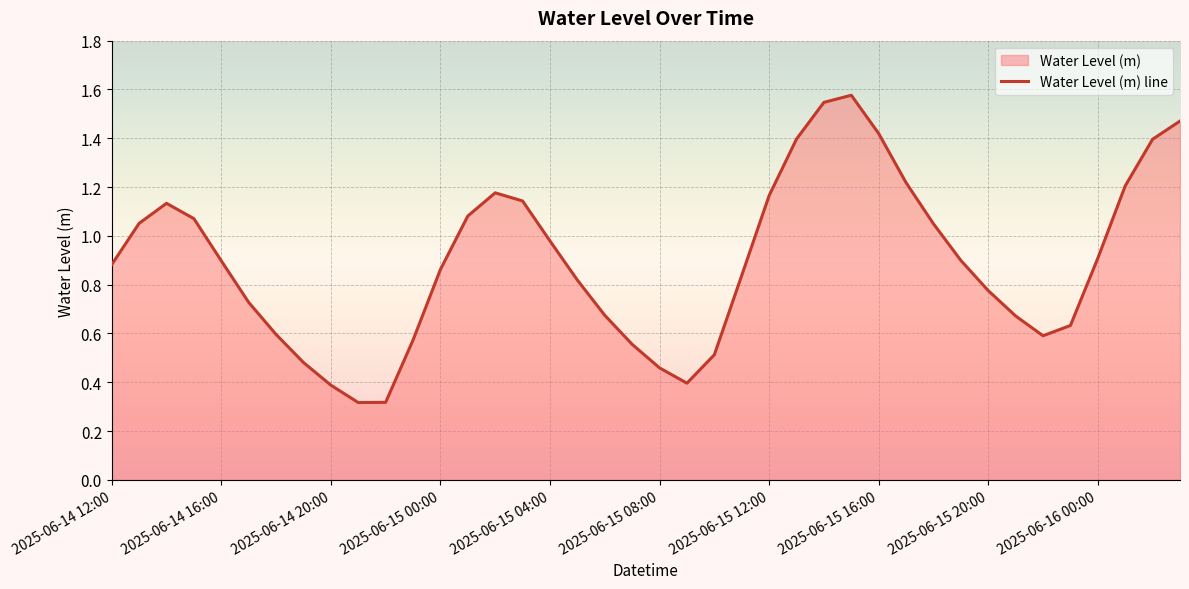

Rank the categories by value from lowest to highest.

2025-06-14 21:00, 2025-06-14 22:00, 2025-06-14 20:00, 2025-06-15 09:00, 2025-06-15 08:00, 2025-06-14 19:00, 2025-06-15 10:00, 2025-06-15 07:00, 2025-06-14 23:00, 2025-06-15 22:00, 2025-06-14 18:00, 2025-06-15 23:00, 2025-06-15 21:00, 2025-06-15 06:00, 2025-06-14 17:00, 2025-06-15 20:00, 2025-06-15 05:00, 2025-06-15 11:00, 2025-06-15 00:00, 2025-06-14 12:00, 2025-06-14 16:00, 2025-06-15 19:00, 2025-06-16 00:00, 2025-06-15 04:00, 2025-06-15 18:00, 2025-06-14 13:00, 2025-06-14 15:00, 2025-06-15 01:00, 2025-06-14 14:00, 2025-06-15 03:00, 2025-06-15 12:00, 2025-06-15 02:00, 2025-06-16 01:00, 2025-06-15 17:00, 2025-06-16 02:00, 2025-06-15 13:00, 2025-06-15 16:00, 2025-06-16 03:00, 2025-06-15 14:00, 2025-06-15 15:00